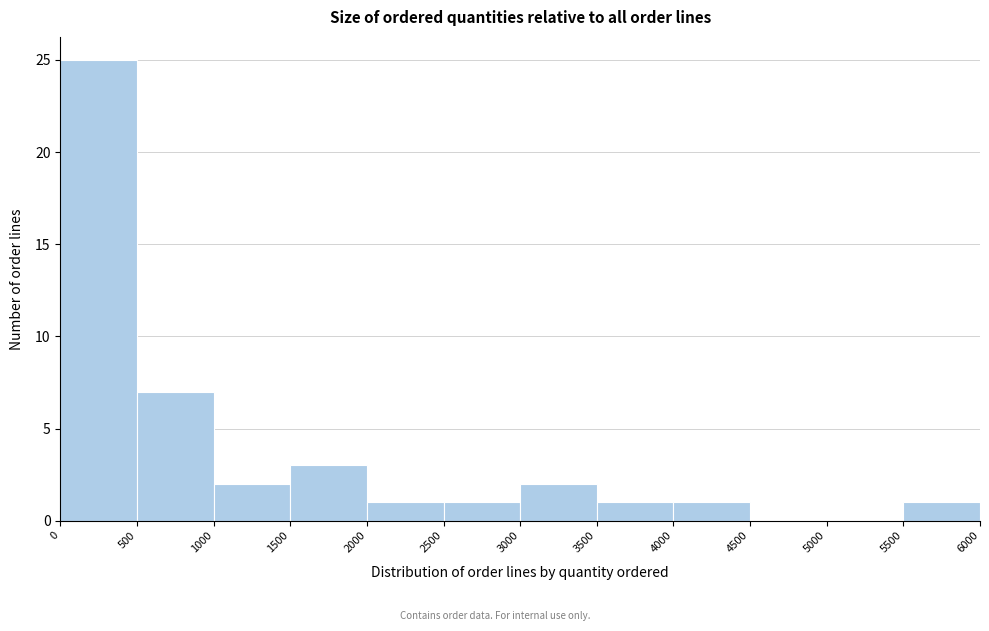

Over which range of the x-axis is the bar tallest?

0 to 500